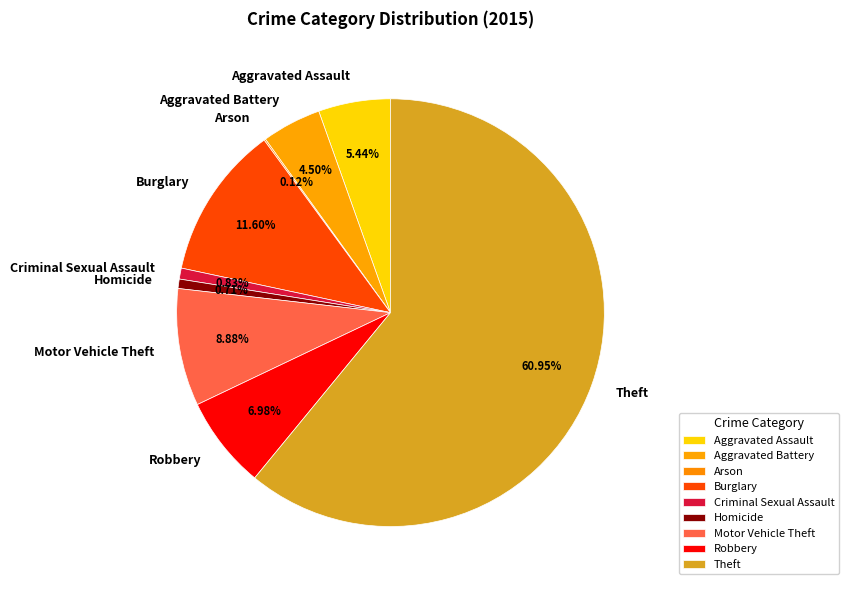

True or false: Theft accounts for 61% of the total.

True